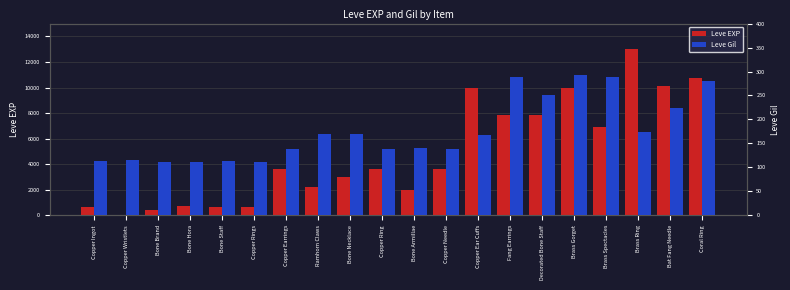

How many bars are there in total?

40